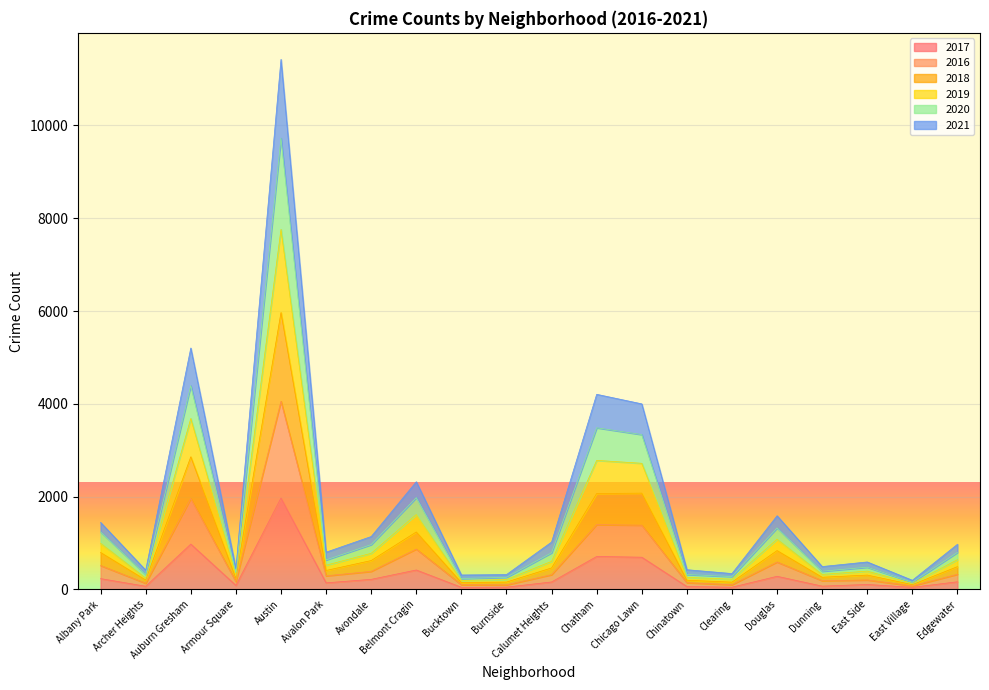

What are all the series names shown in the legend?

2017, 2016, 2018, 2019, 2020, 2021